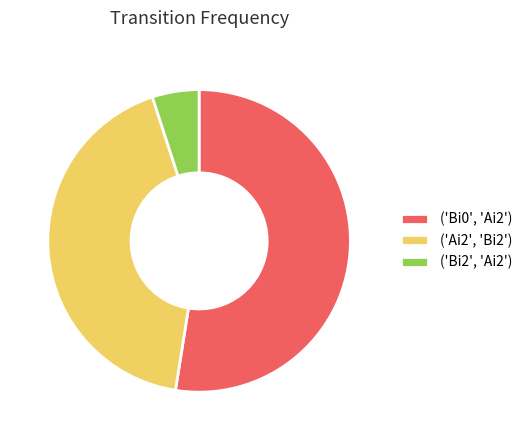

What is the ratio of the value at ('Ai2', 'Bi2') to the value at ('Bi0', 'Ai2')?

0.8